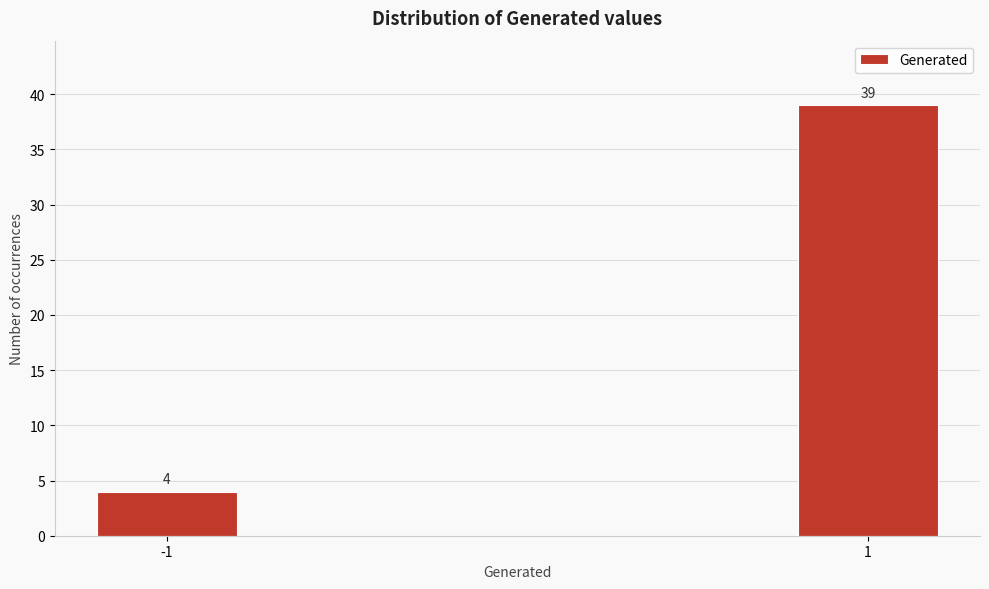

Reading right to left, transcribe all the data shown in this chart.

39	4